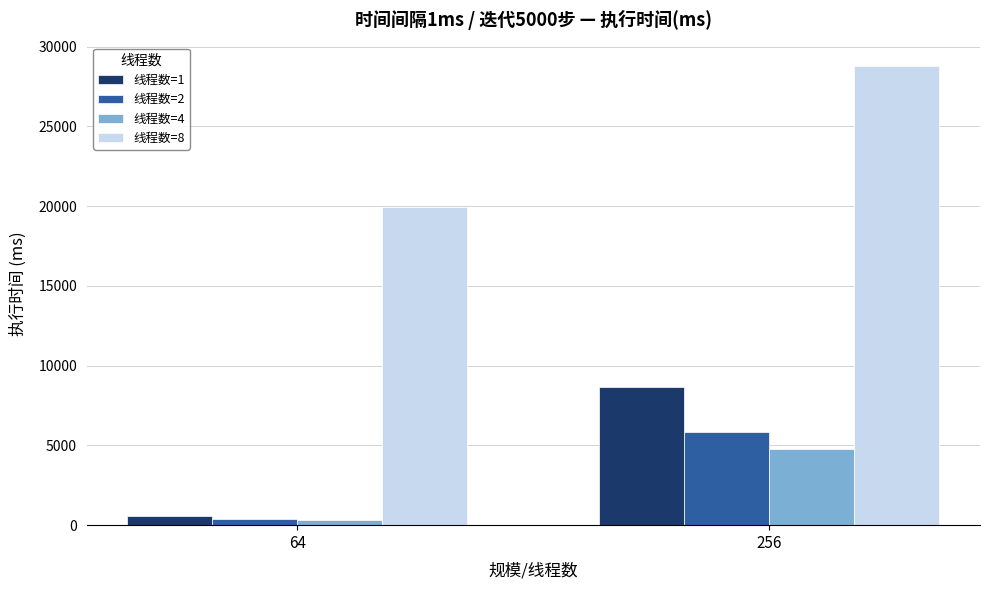

What is the value of the 线程数=1 bar at the 2nd from the left?

8651.6